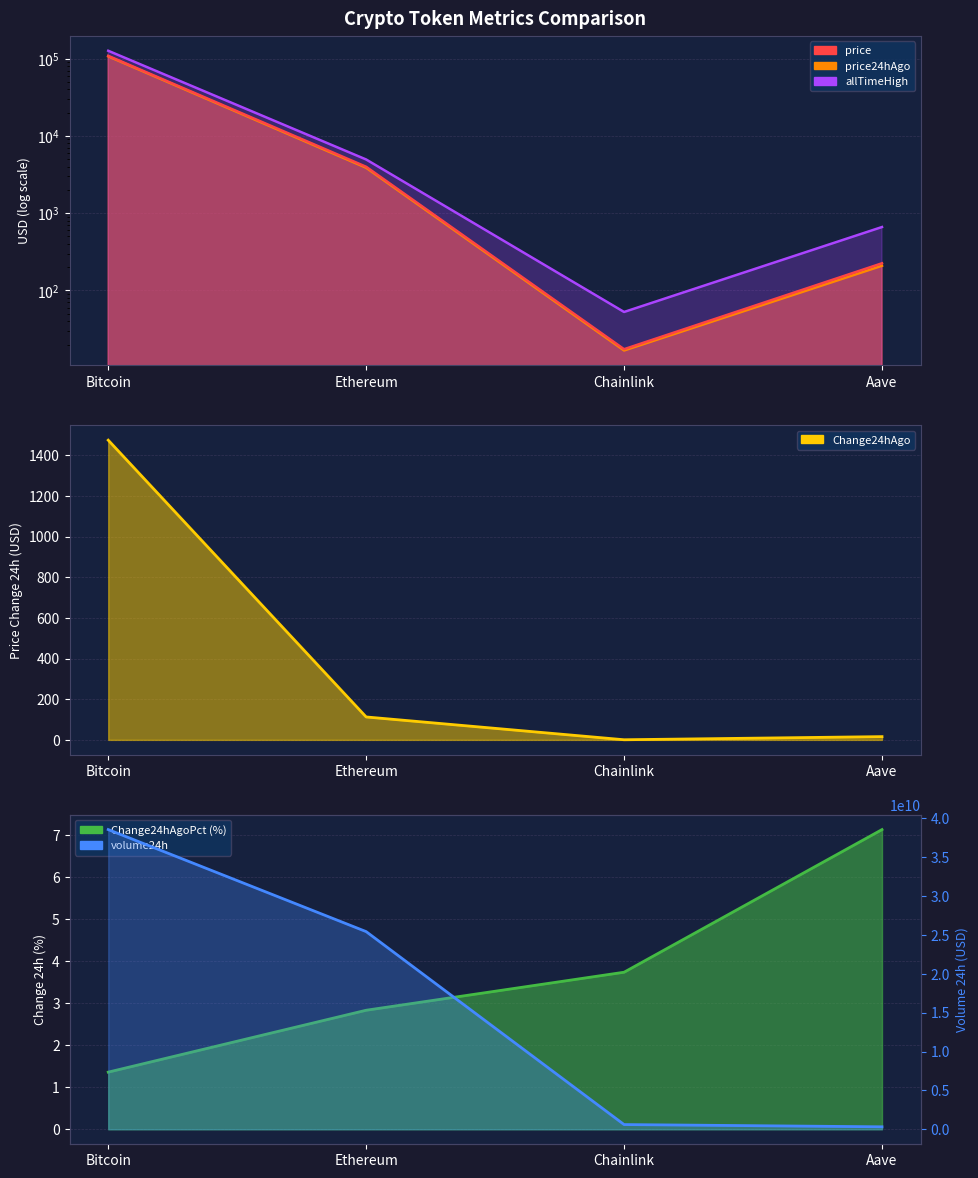

True or false: Change24hAgoPct has a value of 2.8 at Ethereum.

True